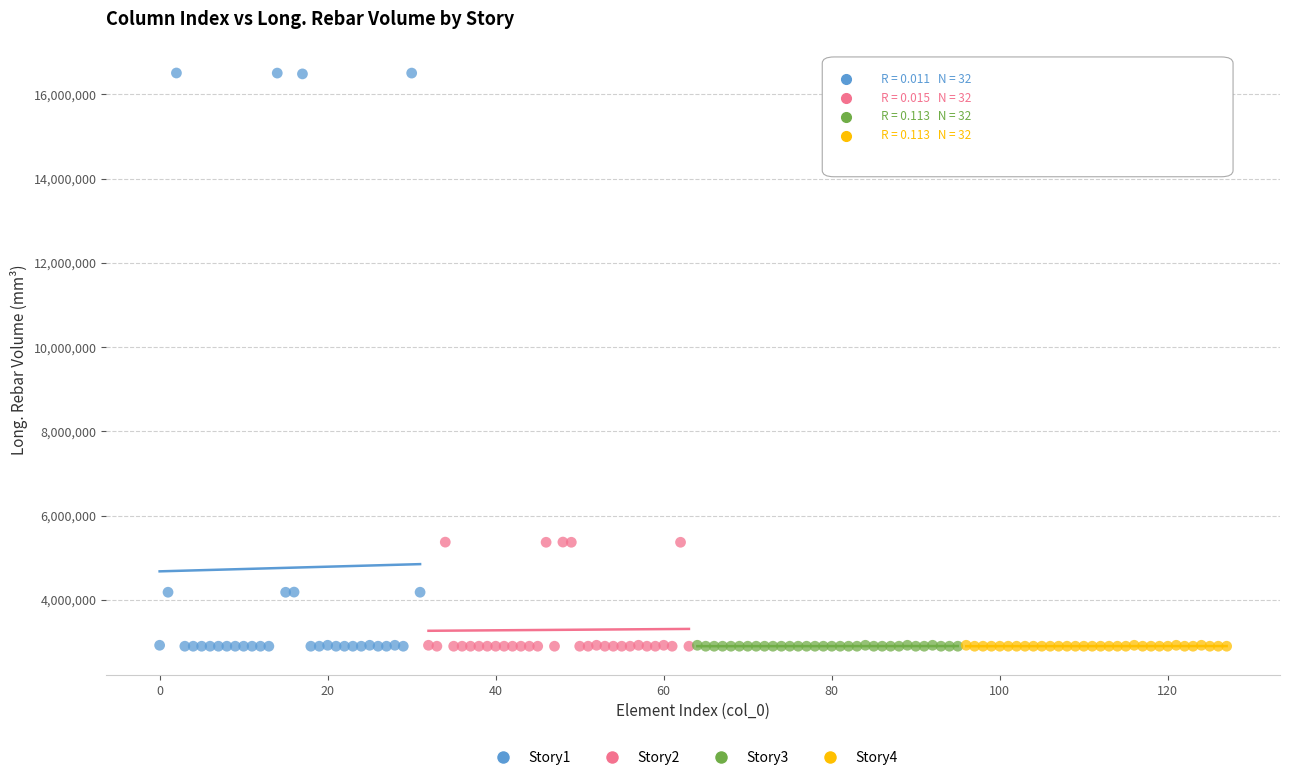

Which series reaches the maximum Y coordinate?

Story1